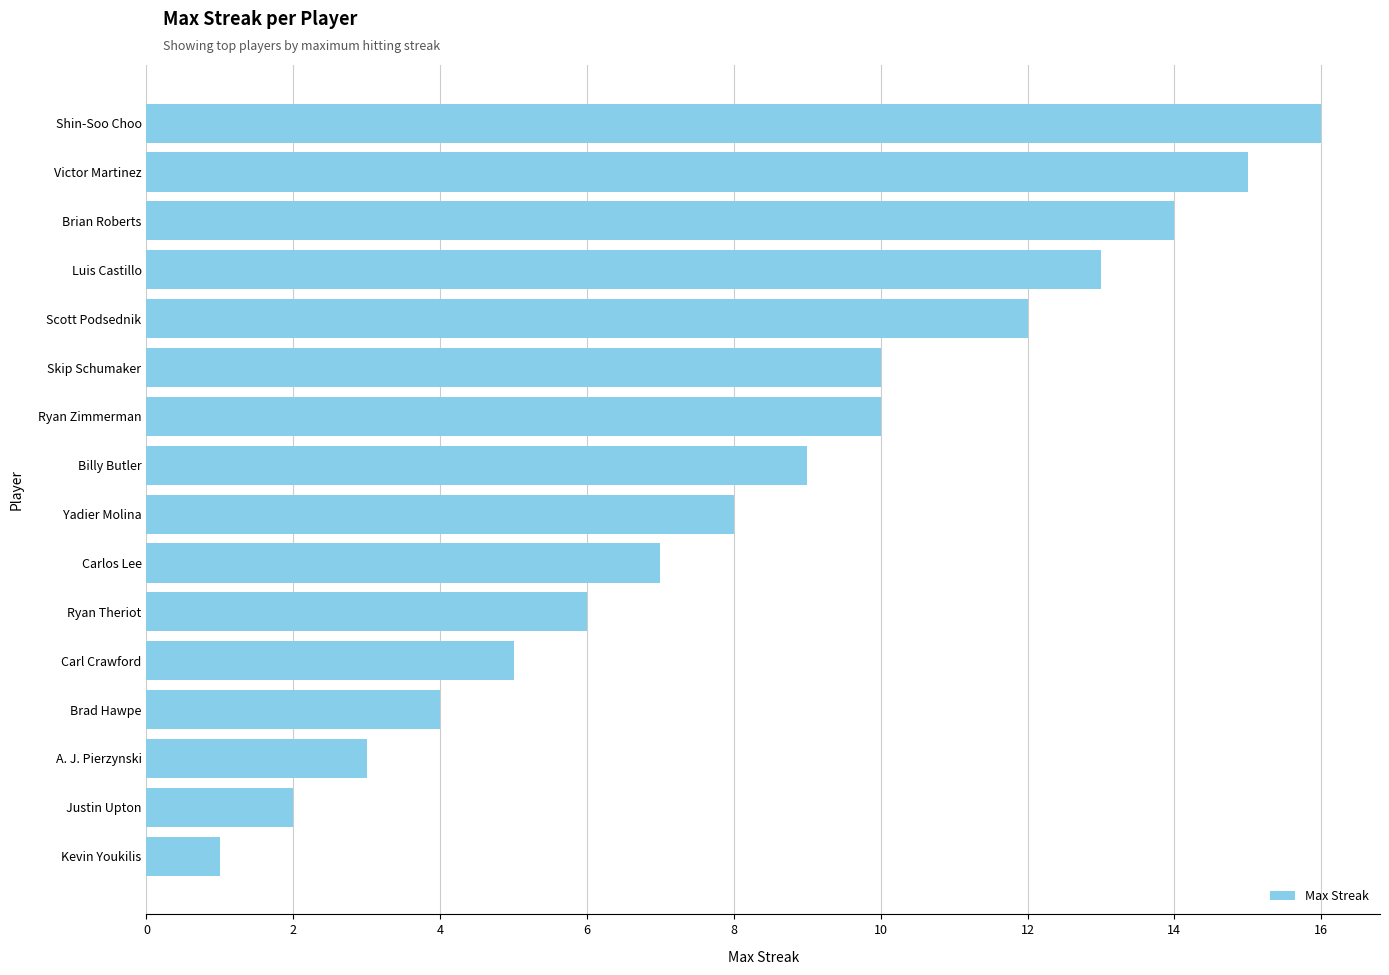

Reading top to bottom, extract all data points from this chart.

Shin-Soo Choo=16	Victor Martinez=15	Brian Roberts=14	Luis Castillo=13	Scott Podsednik=12	Skip Schumaker=10	Ryan Zimmerman=10	Billy Butler=9	Yadier Molina=8	Carlos Lee=7	Ryan Theriot=6	Carl Crawford=5	Brad Hawpe=4	A. J. Pierzynski=3	Justin Upton=2	Kevin Youkilis=1